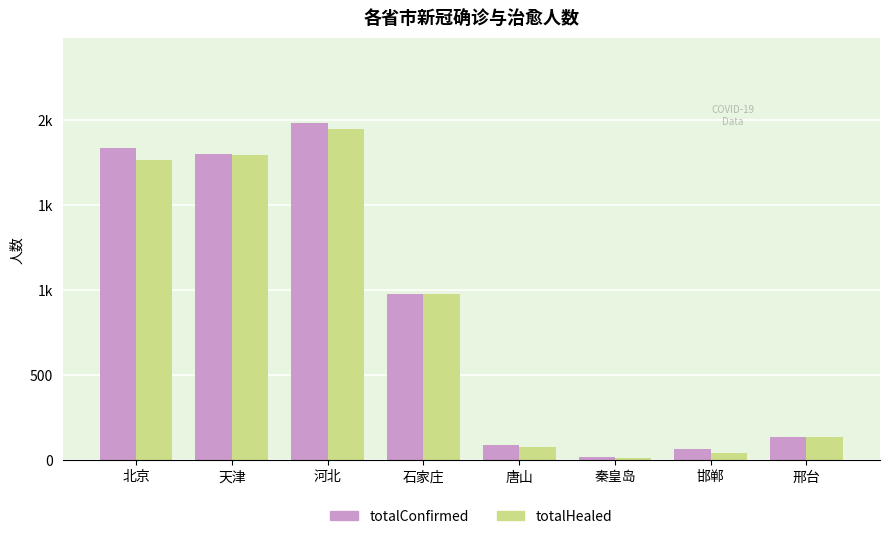

What is the smallest value displayed?

9